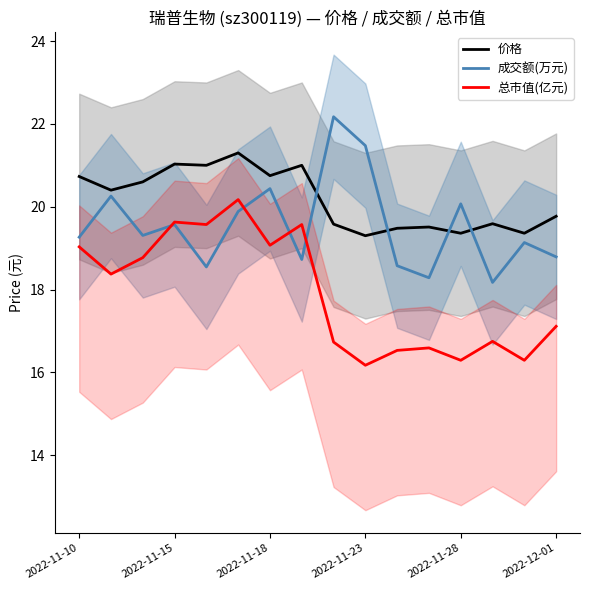

What is the lowest value of the 价格 series?

19.3